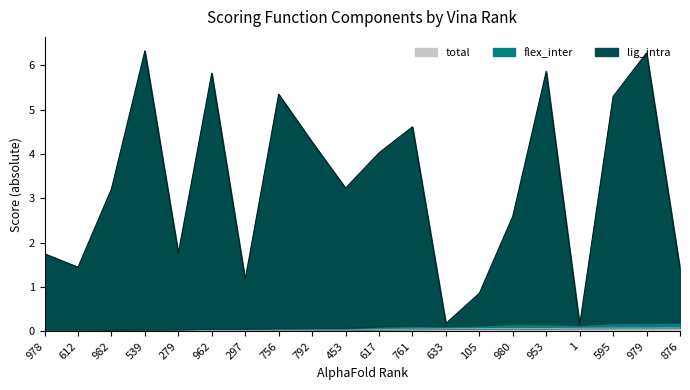

True or false: lig_intra and total cross at least once.

False